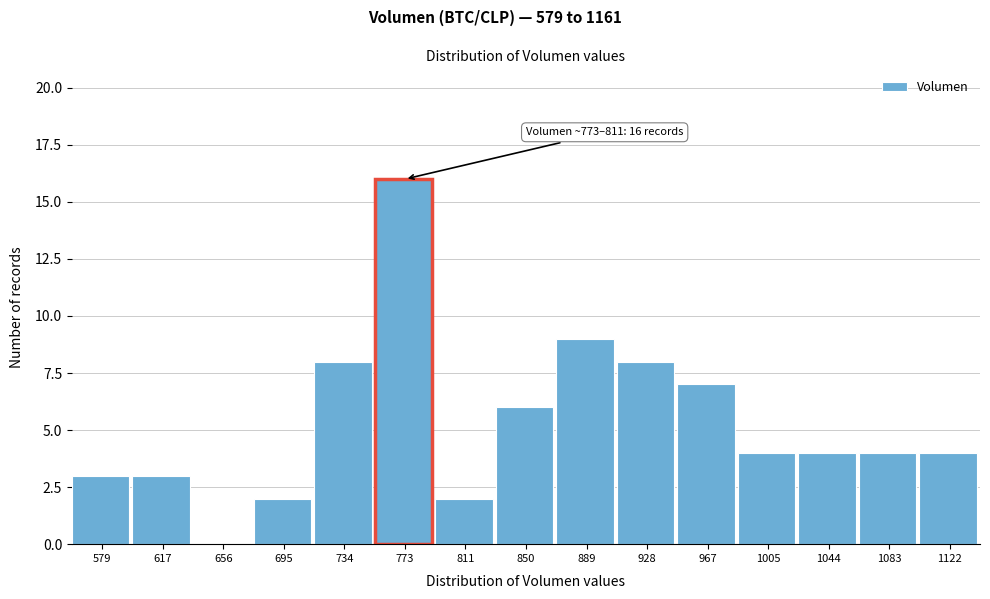

Reading right to left, extract all data points from this chart.

1122=4	1083=4	1044=4	1005=4	967=7	928=8	889=9	850=6	811=2	773=16	734=8	695=2	656=0	617=3	579=3